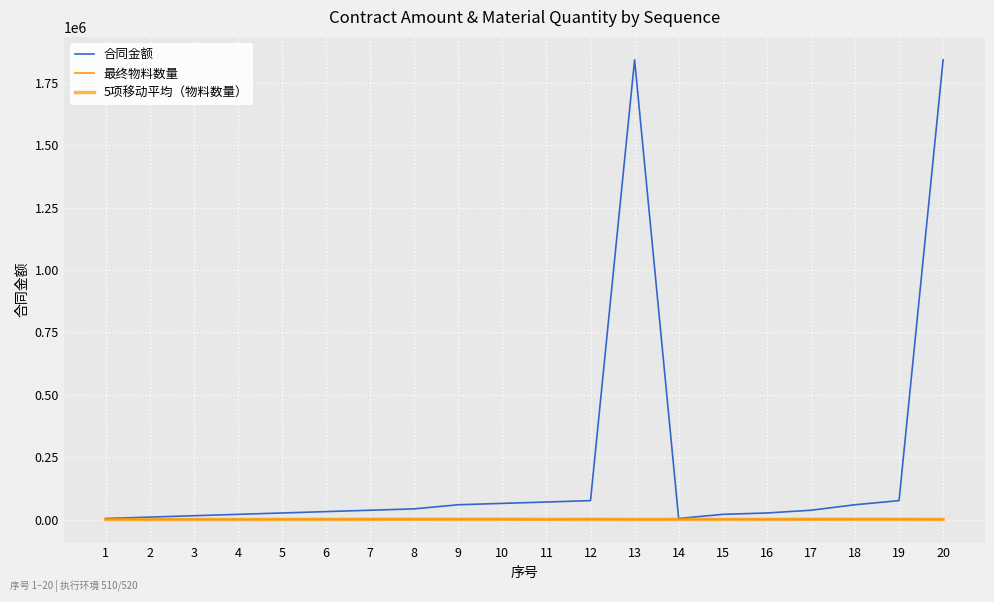

Rank the series at 3 from lowest to highest value.

5项移动平均（物料数量）, 最终物料数量, 合同金额